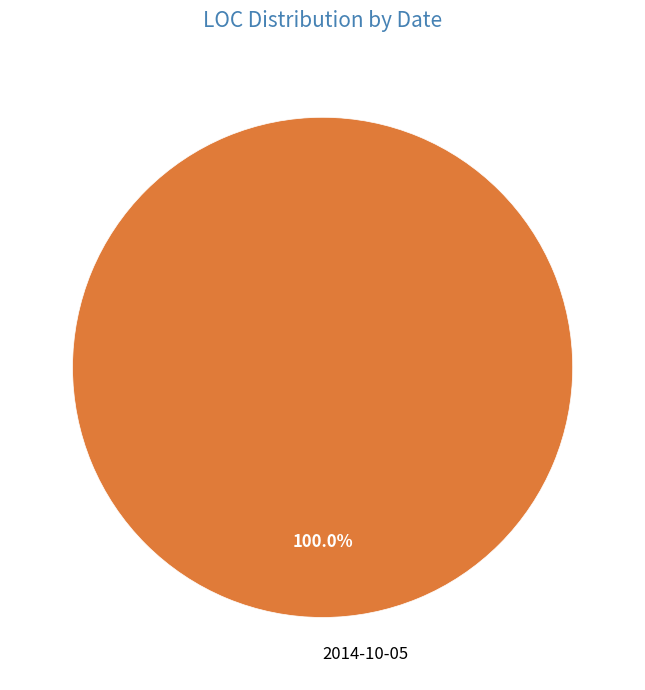

What is the majority slice?

2014-10-05